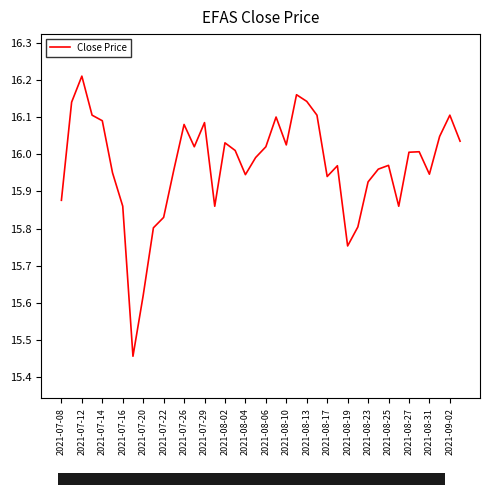

Which label corresponds to the largest value in the chart?

2021-07-12